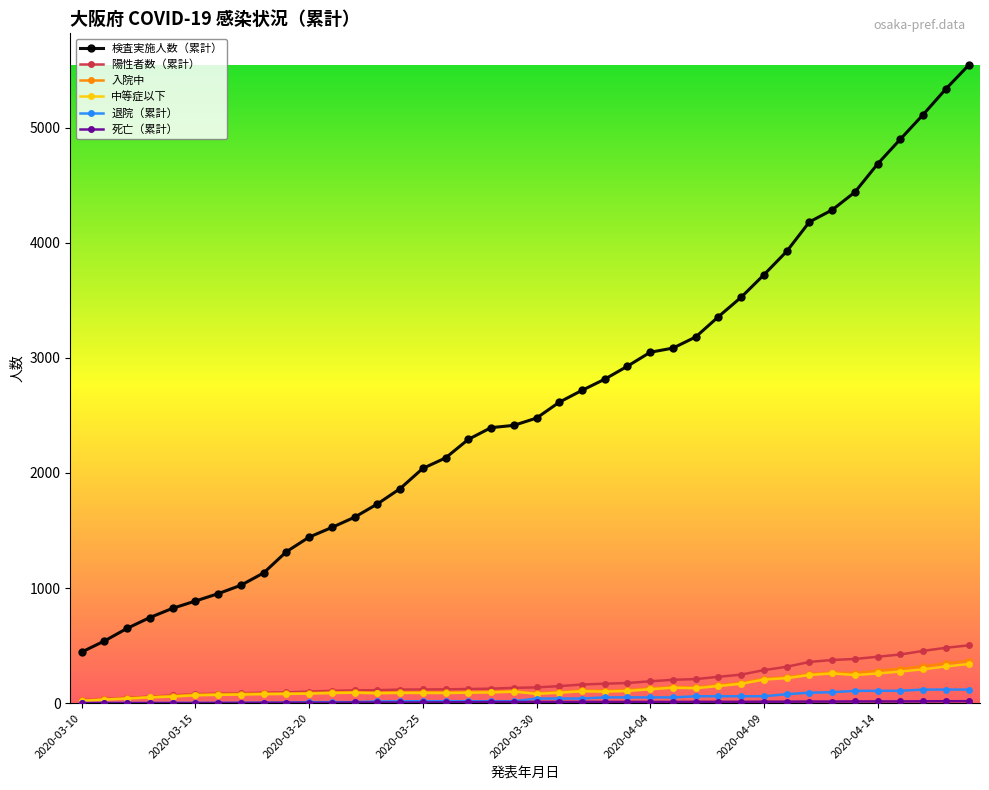

Which series has the widest spread of values?

検査実施人数（累計）